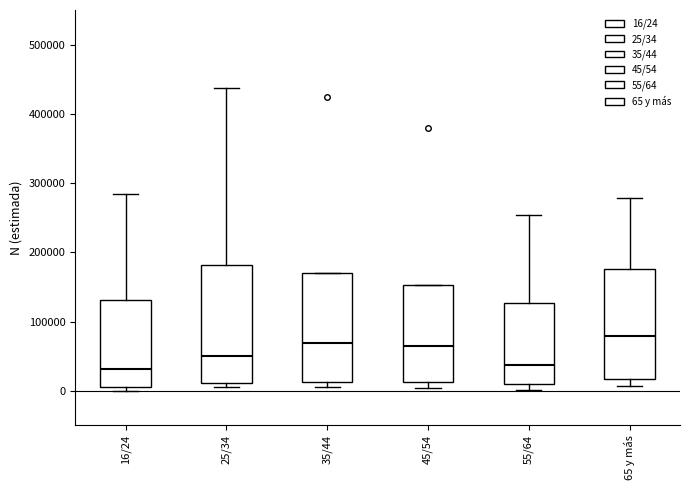

Reading left to right, read every box against the y-axis: the position of its median line, the range the box covers, and the ends of its whiskers. The values are not printed on the chart, so give them approximately, as read against the axis.

16/24: median 30000, box 10000 to 130000, whiskers 0 to 280000
25/34: median 50000, box 10000 to 180000, whiskers 10000 (just below the box's lower edge) to 440000
35/44: median 70000, box 10000 to 170000, whiskers 0 to 170000
45/54: median 60000, box 10000 to 150000, whiskers 0 to 150000
55/64: median 40000, box 10000 to 130000, whiskers 0 to 250000
65 y más: median 80000, box 20000 to 180000, whiskers 10000 to 280000